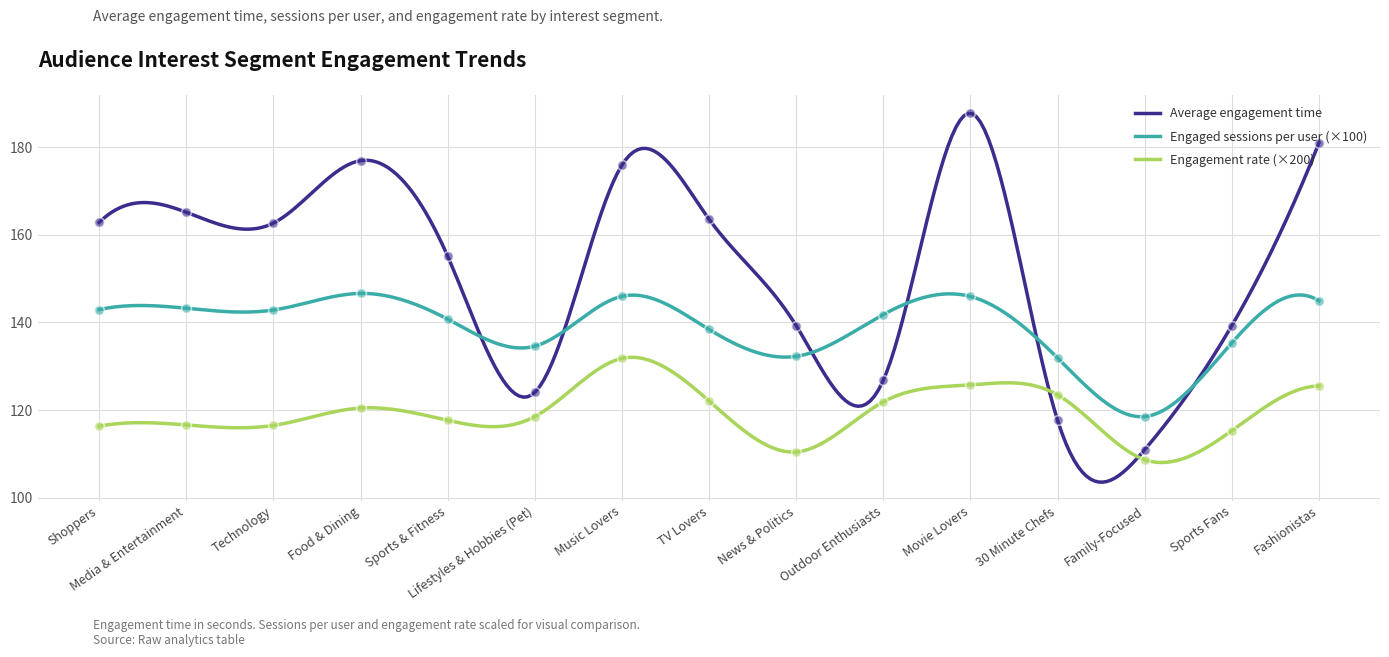

At which category is the sum across all series the highest?

Movie Lovers